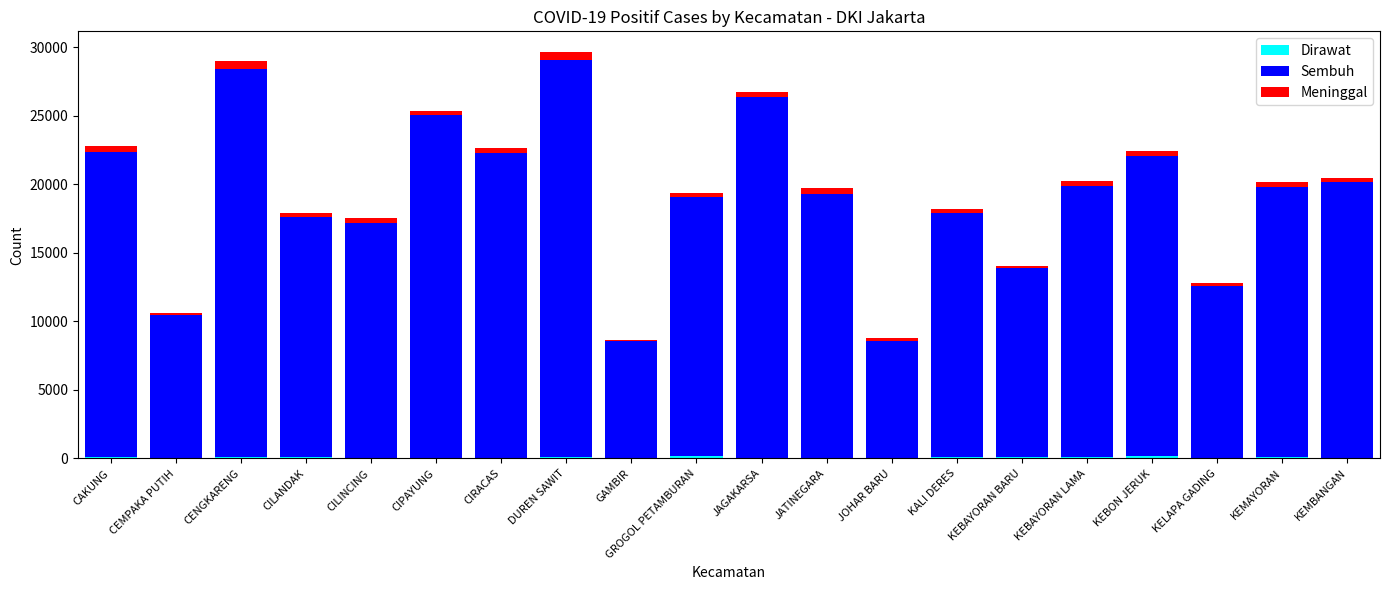

How many series are shown in this chart?

3